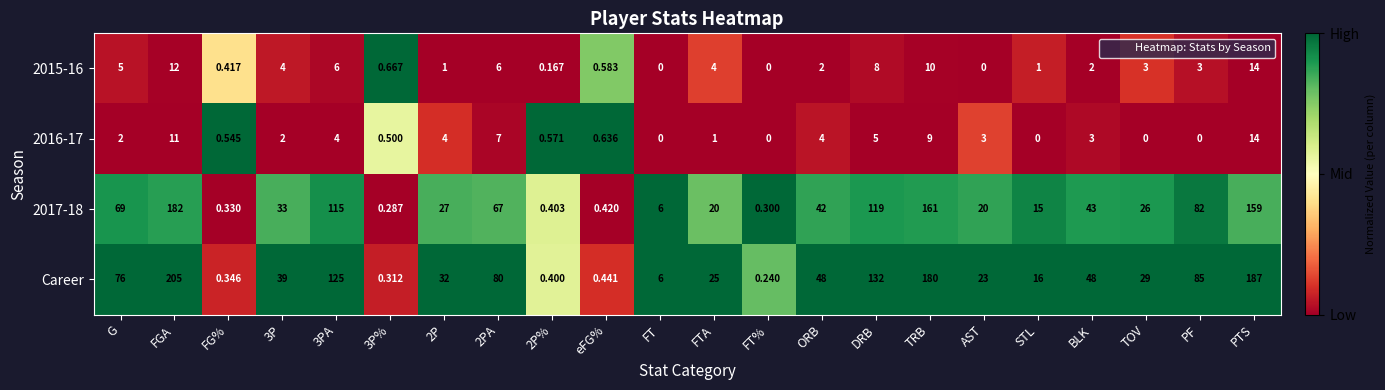

Is the value of 2017-18 at FTA greater than the value of 2016-17 at TRB?

Yes